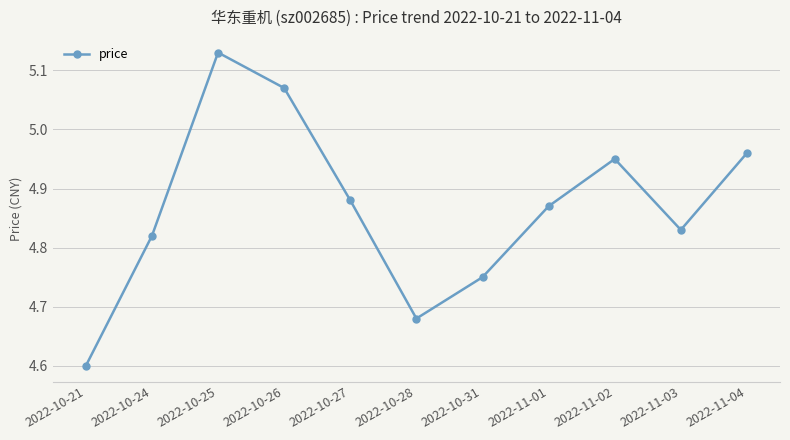

What is the ratio of the value at 2022-10-24 to the value at 2022-10-25?

0.9